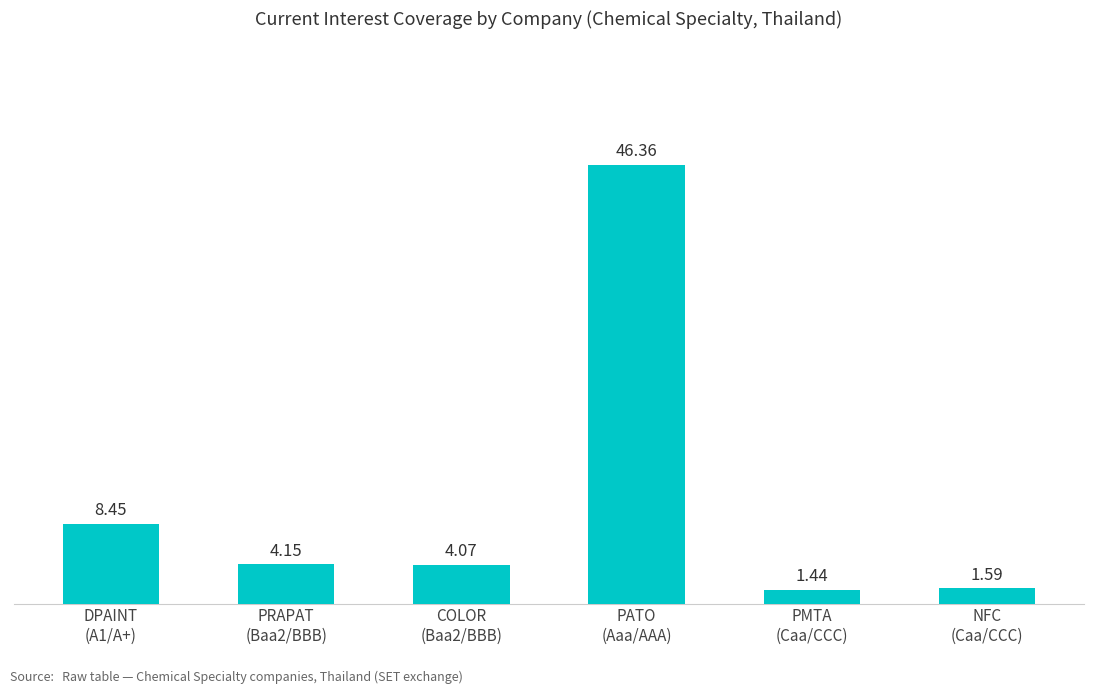

How many data points are less than 4?

2